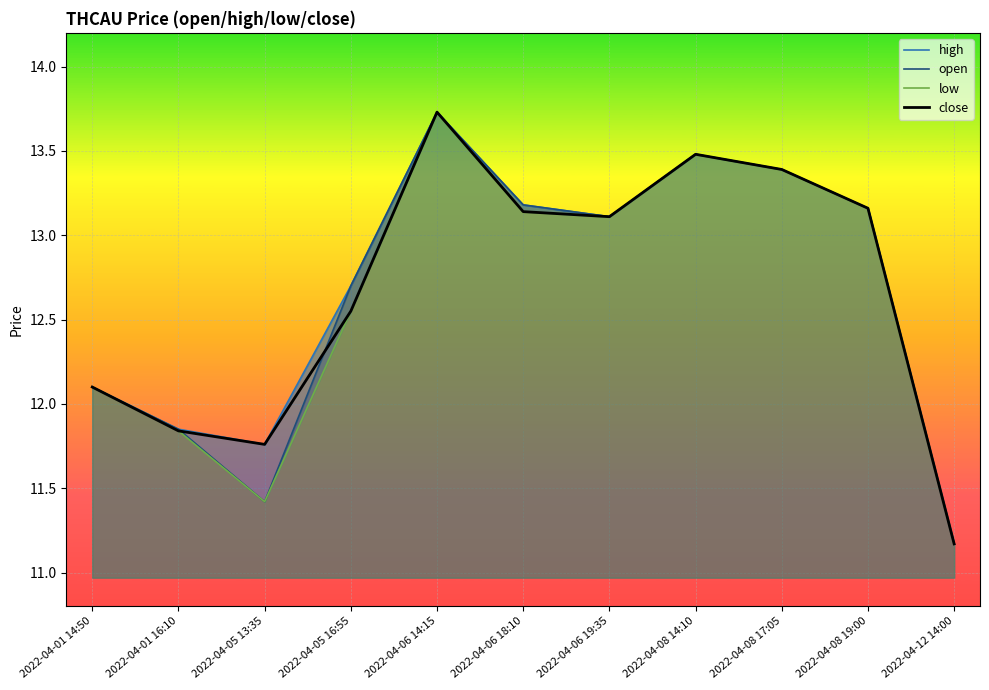

Reading left to right, list all the values displayed in this chart.

high: 2022-04-01 14:50=12.1	2022-04-01 16:10=11.8	2022-04-05 13:35=11.8	2022-04-05 16:55=12.7	2022-04-06 14:15=13.7	2022-04-06 18:10=13.2	2022-04-06 19:35=13.1	2022-04-08 14:10=13.5	2022-04-08 17:05=13.4	2022-04-08 19:00=13.2	2022-04-12 14:00=11.2
open: 2022-04-01 14:50=12.1	2022-04-01 16:10=11.8	2022-04-05 13:35=11.4	2022-04-05 16:55=12.7	2022-04-06 14:15=13.7	2022-04-06 18:10=13.2	2022-04-06 19:35=13.1	2022-04-08 14:10=13.5	2022-04-08 17:05=13.4	2022-04-08 19:00=13.2	2022-04-12 14:00=11.2
low: 2022-04-01 14:50=12.1	2022-04-01 16:10=11.8	2022-04-05 13:35=11.4	2022-04-05 16:55=12.6	2022-04-06 14:15=13.7	2022-04-06 18:10=13.1	2022-04-06 19:35=13.1	2022-04-08 14:10=13.5	2022-04-08 17:05=13.4	2022-04-08 19:00=13.2	2022-04-12 14:00=11.2
close: 2022-04-01 14:50=12.1	2022-04-01 16:10=11.8	2022-04-05 13:35=11.8	2022-04-05 16:55=12.6	2022-04-06 14:15=13.7	2022-04-06 18:10=13.1	2022-04-06 19:35=13.1	2022-04-08 14:10=13.5	2022-04-08 17:05=13.4	2022-04-08 19:00=13.2	2022-04-12 14:00=11.2